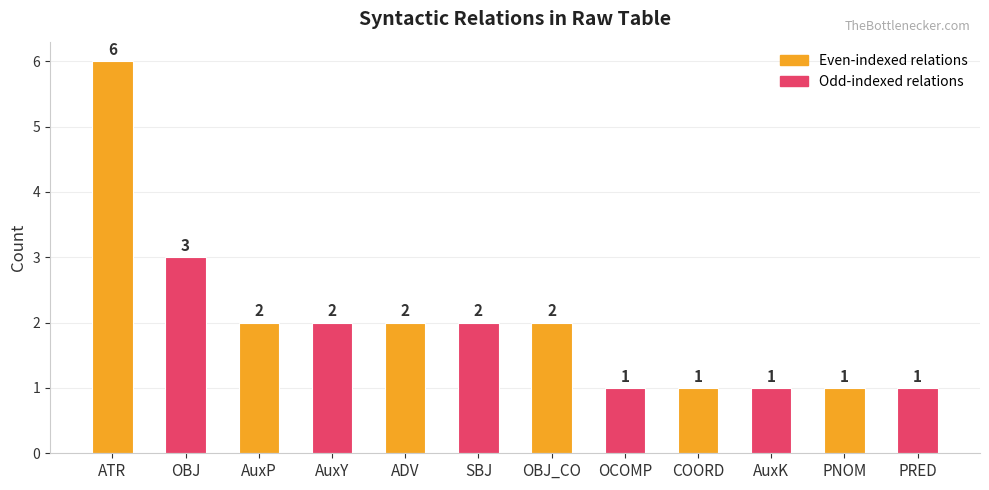

Which category has the highest value across all series?

ATR